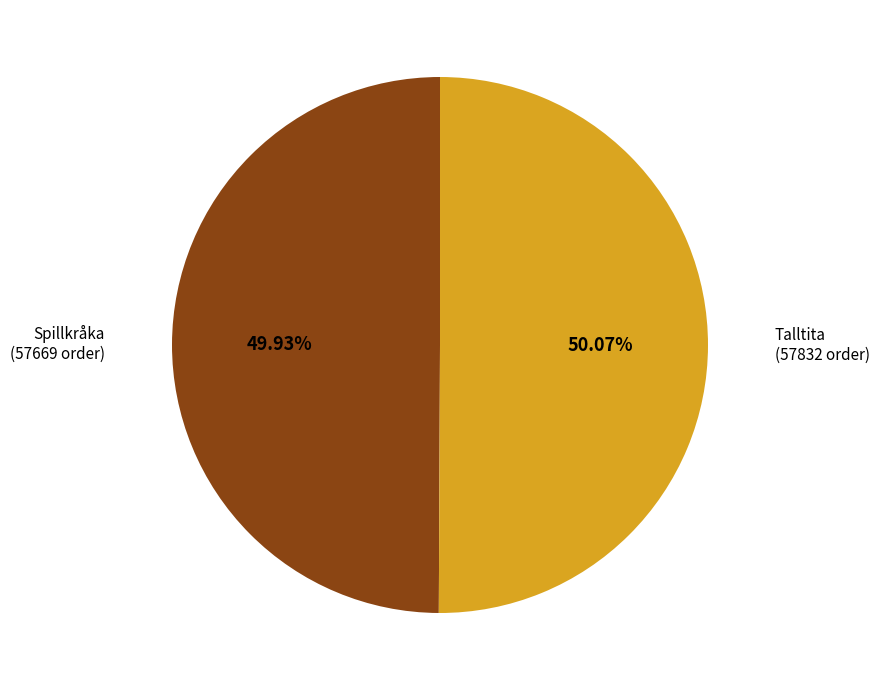

Is there a majority slice in this chart?

Yes